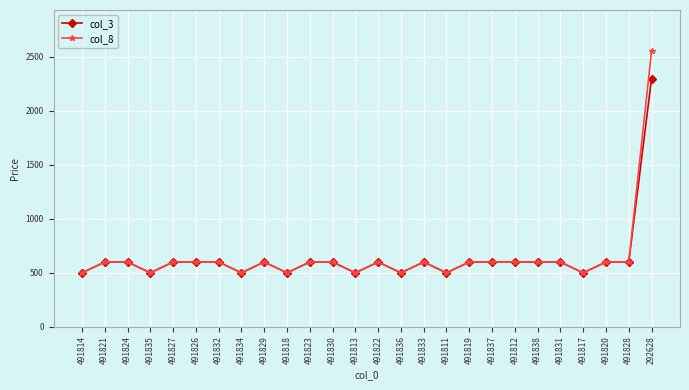

What is the total value across all series at 491832?

1198